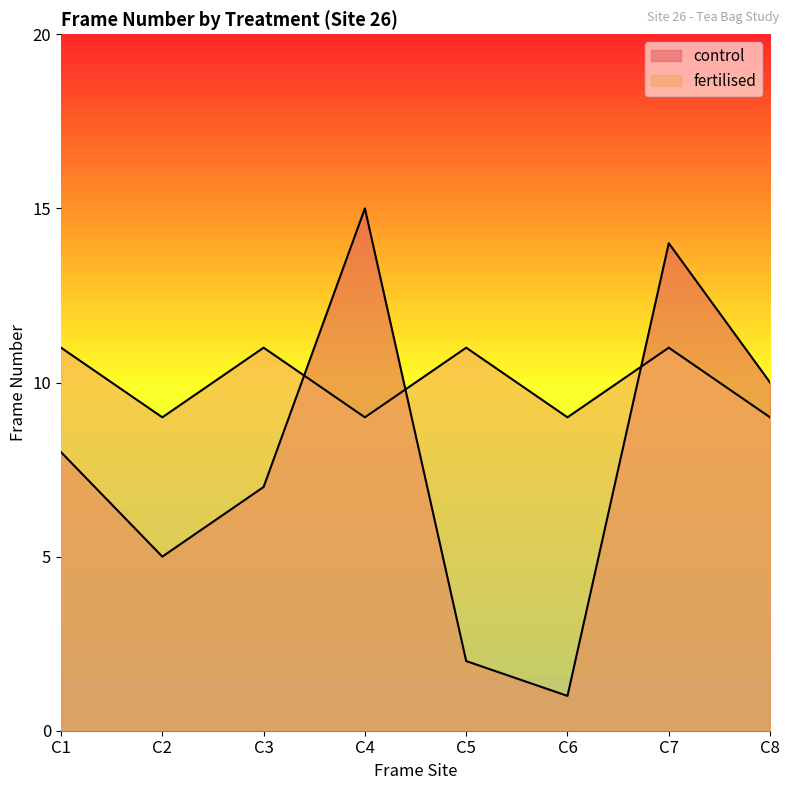

True or false: control has a value of 14 at C7.

True